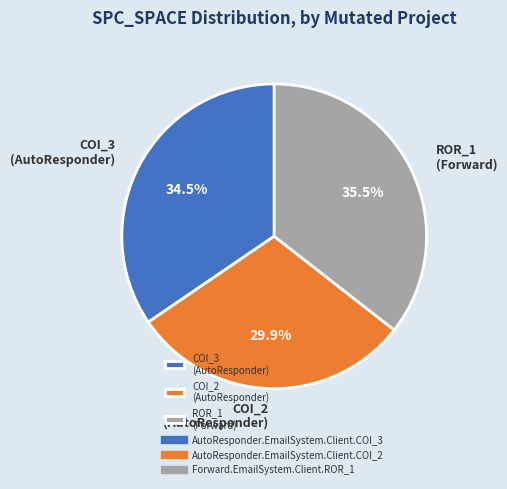

Which slice is the largest?

ROR_1 (Forward)